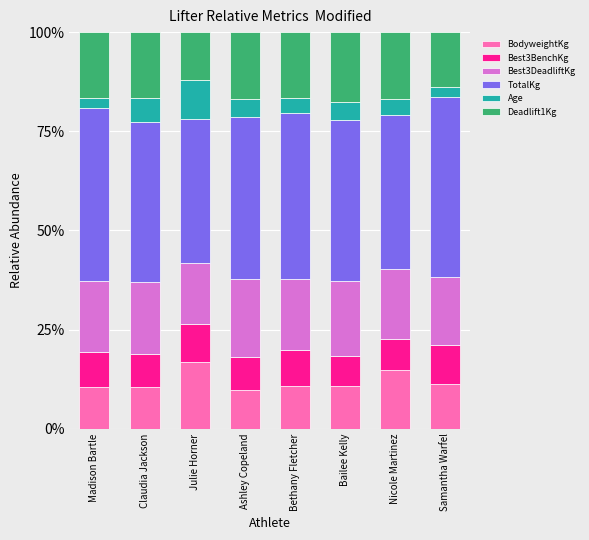

What is the total value across all series at Madison Bartle?

100.0